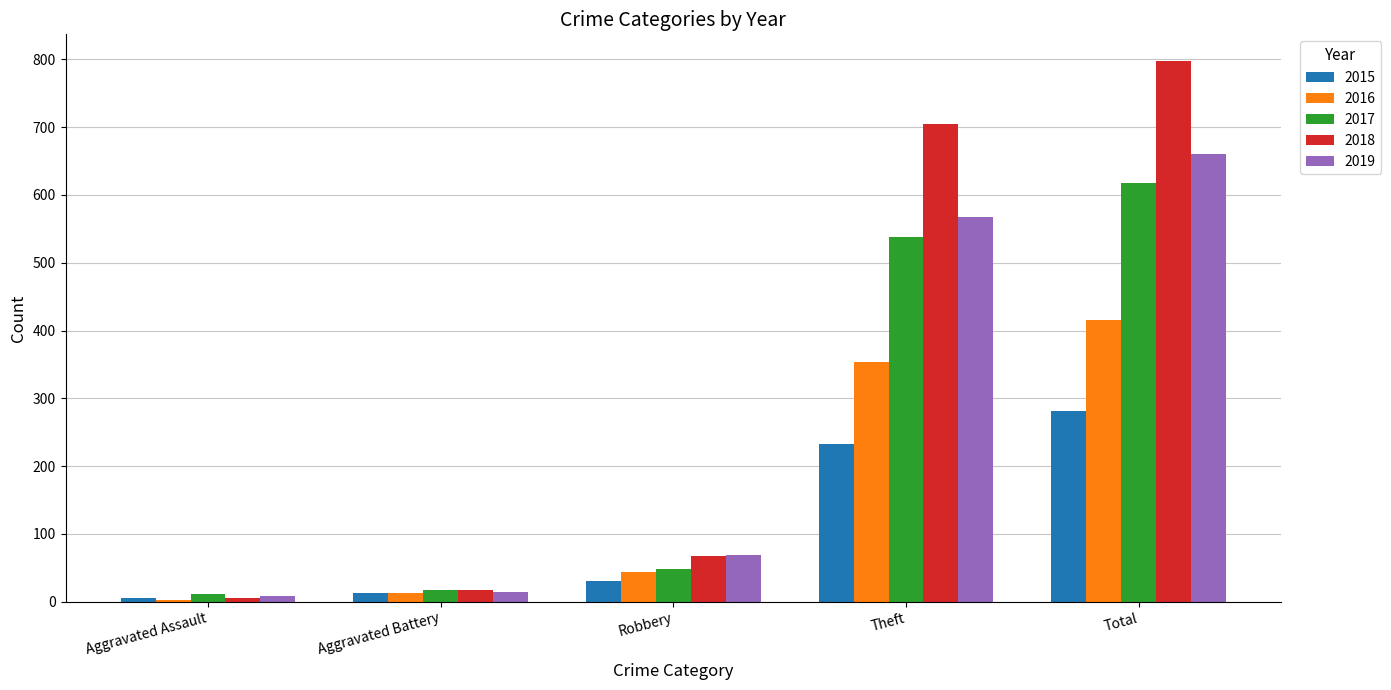

What is the difference between the maximum and minimum values in the 2019 series?

652